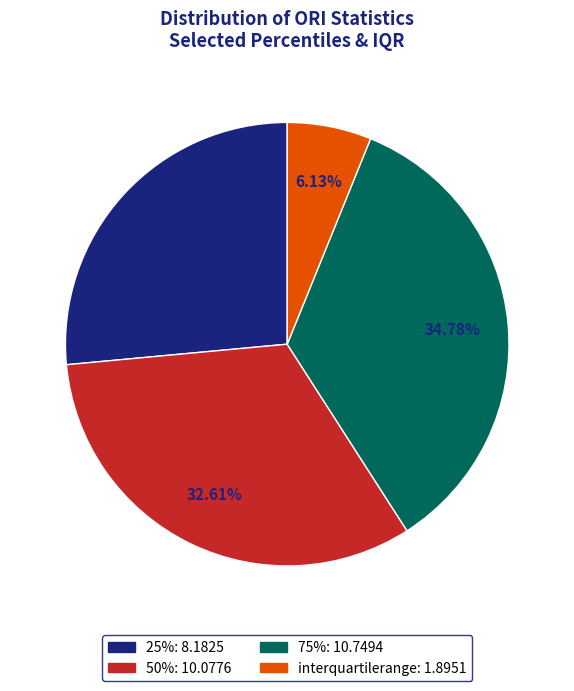

Is there a majority slice in this chart?

No